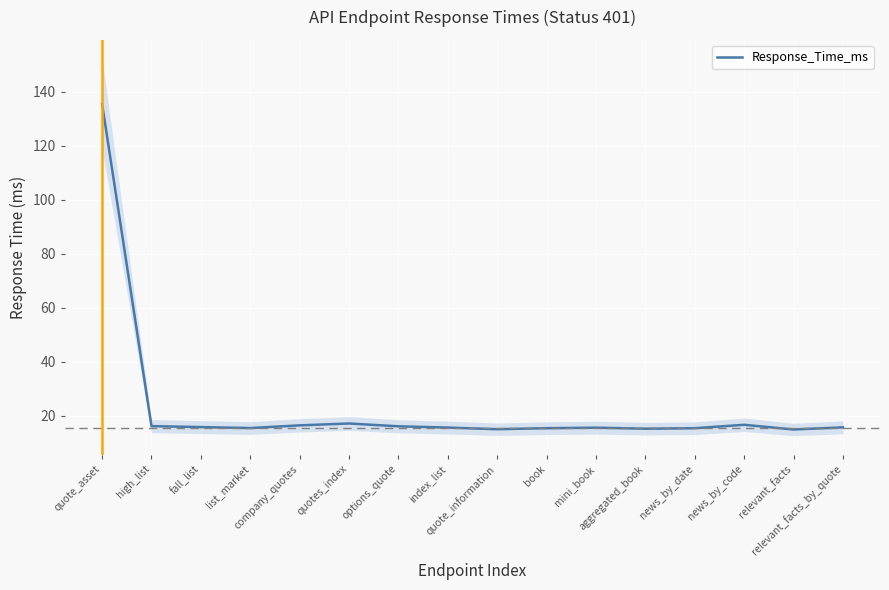

List the labels in order of value, smallest first.

relevant_facts, quote_information, aggregated_book, news_by_date, book, list_market, mini_book, index_list, relevant_facts_by_quote, fall_list, options_quote, high_list, company_quotes, news_by_code, quotes_index, quote_asset